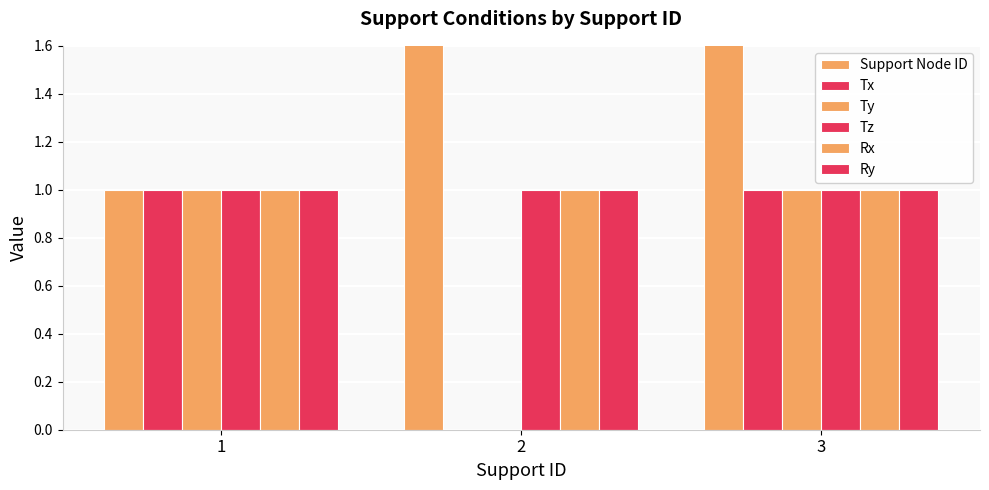

How many bars are there in each group?

6